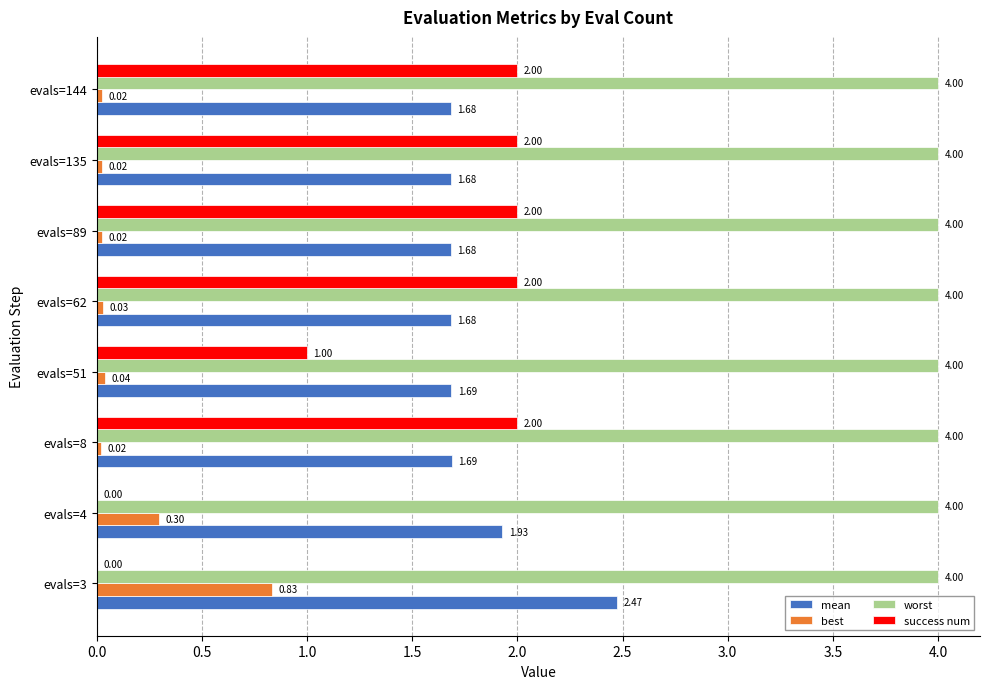

Is the value of worst at evals=4 greater than the value of success num at evals=3?

Yes